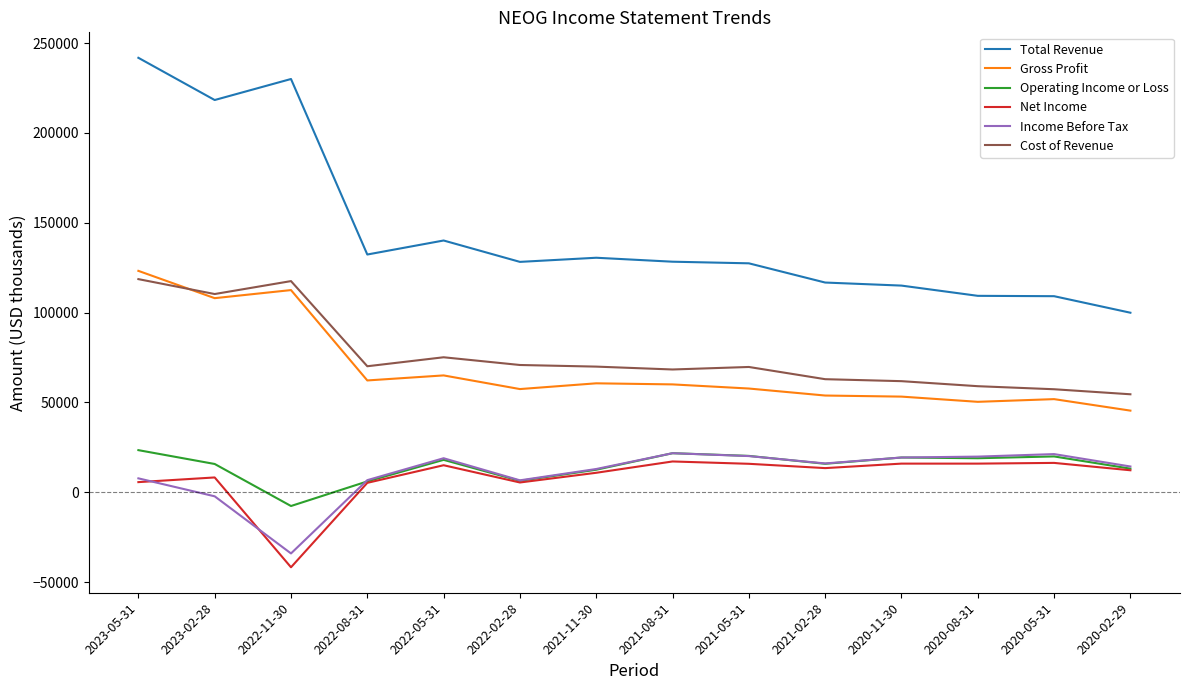

True or false: Gross Profit and Operating Income or Loss intersect in this chart.

False